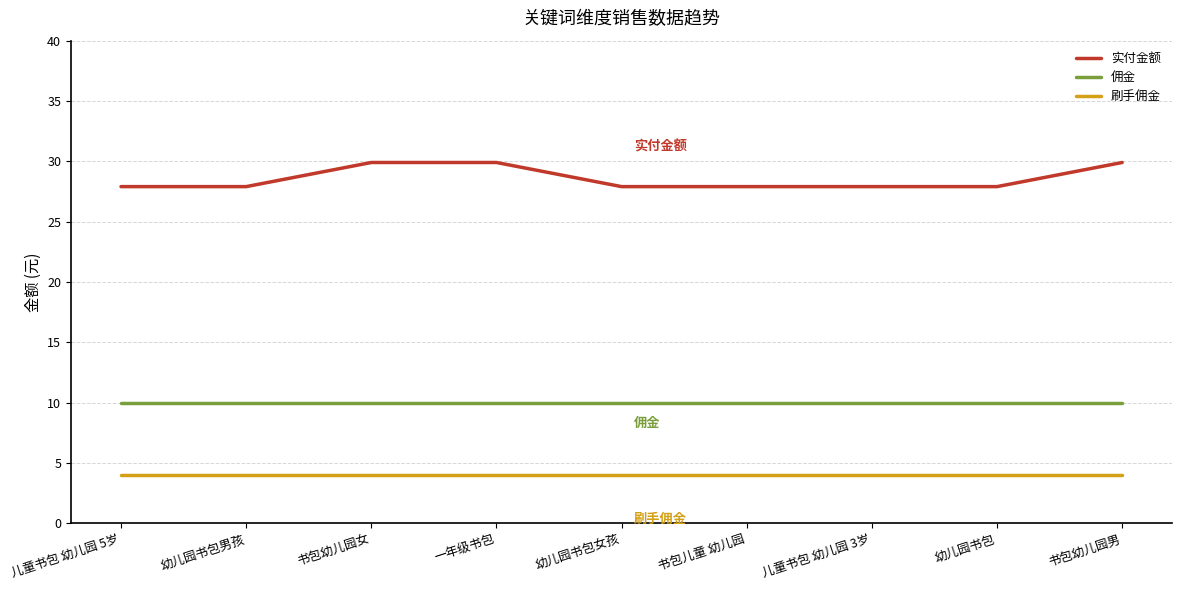

True or false: 佣金 has a value of 10.0 at 幼儿园书包女孩.

True